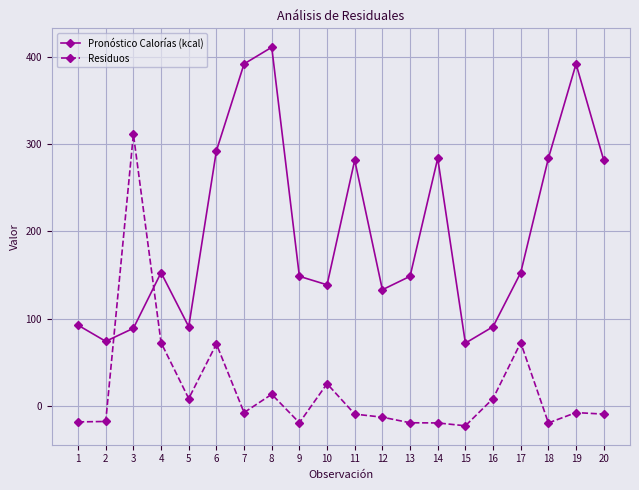

What is the greatest value displayed?

410.8